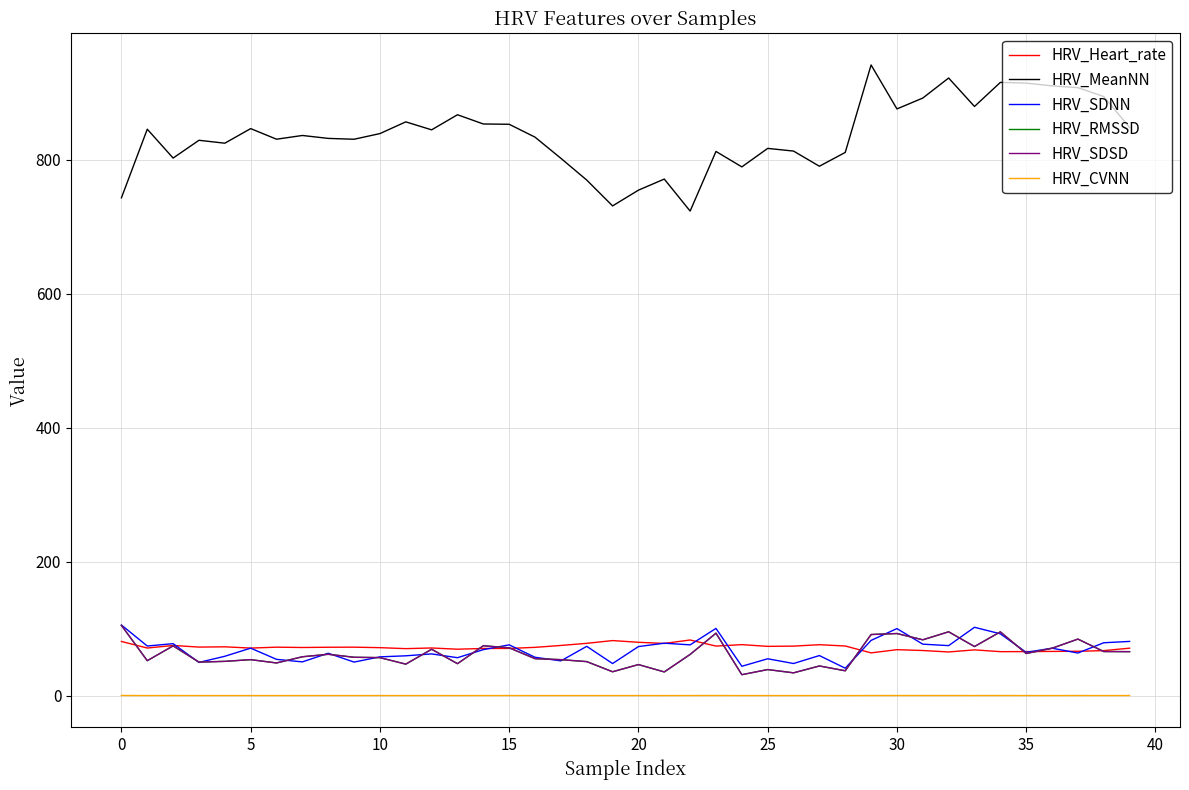

What is the difference between the second highest and second lowest values in the HRV_SDSD series?

61.2